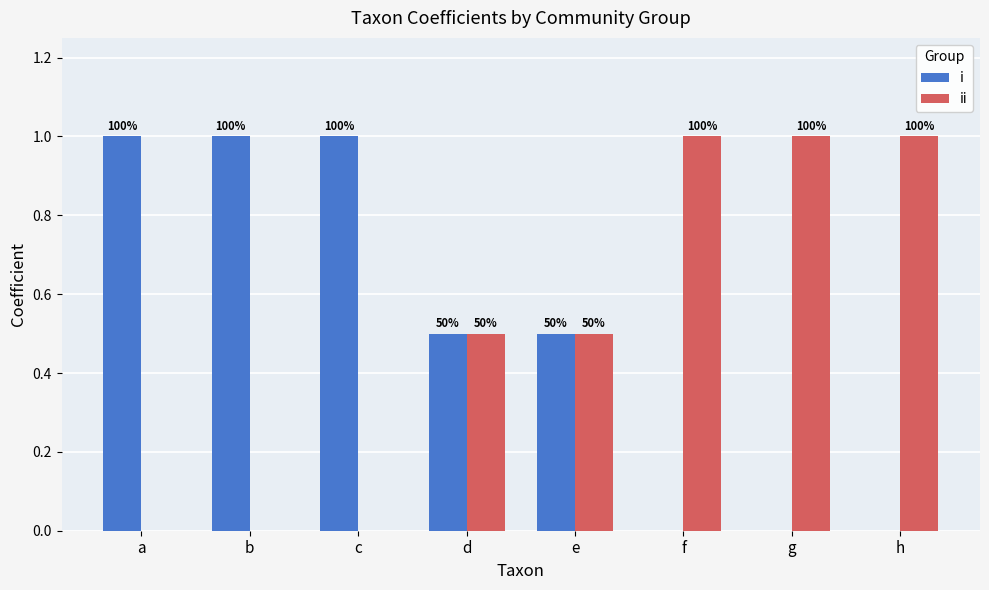

List the series in order of their peak value, lowest first.

i, ii